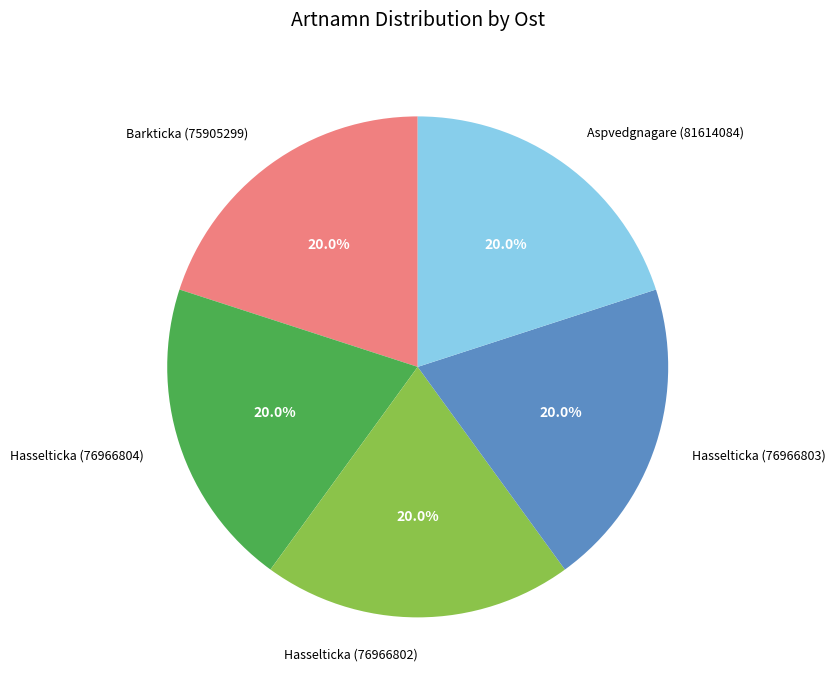

Is it true that Hasselticka (76966804) is 20% of the pie?

True